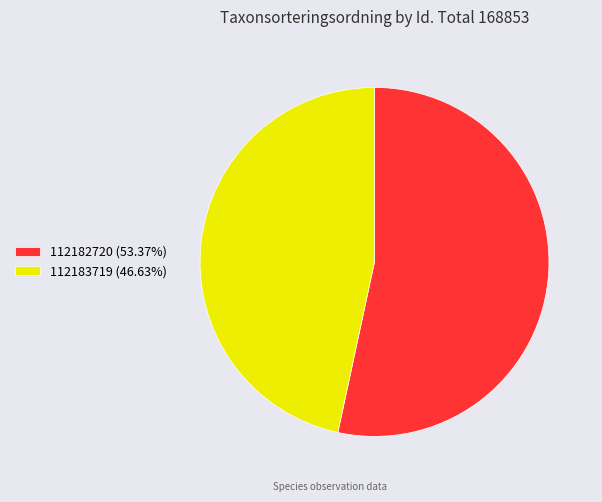

Is there any slice that represents more than half of the pie?

Yes